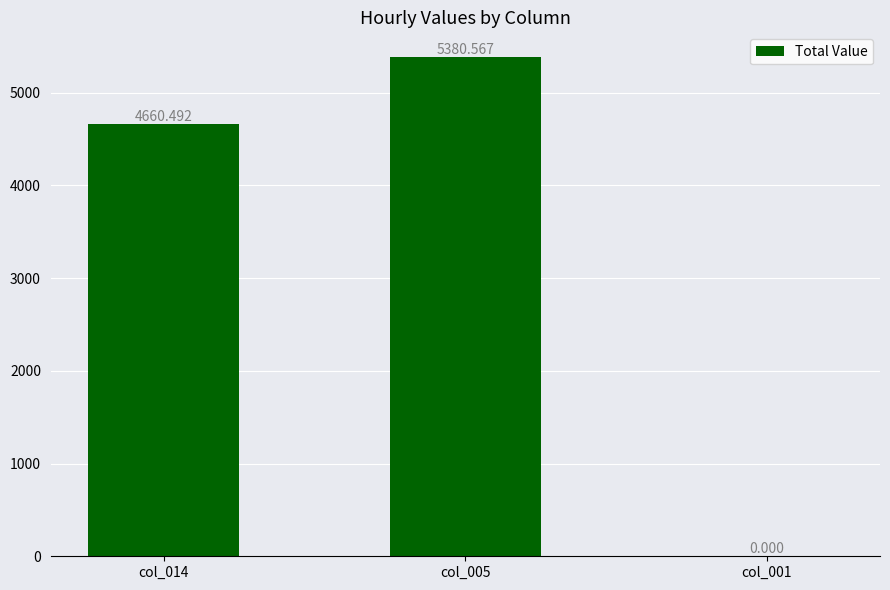

Read the value at col_014.

4660.5